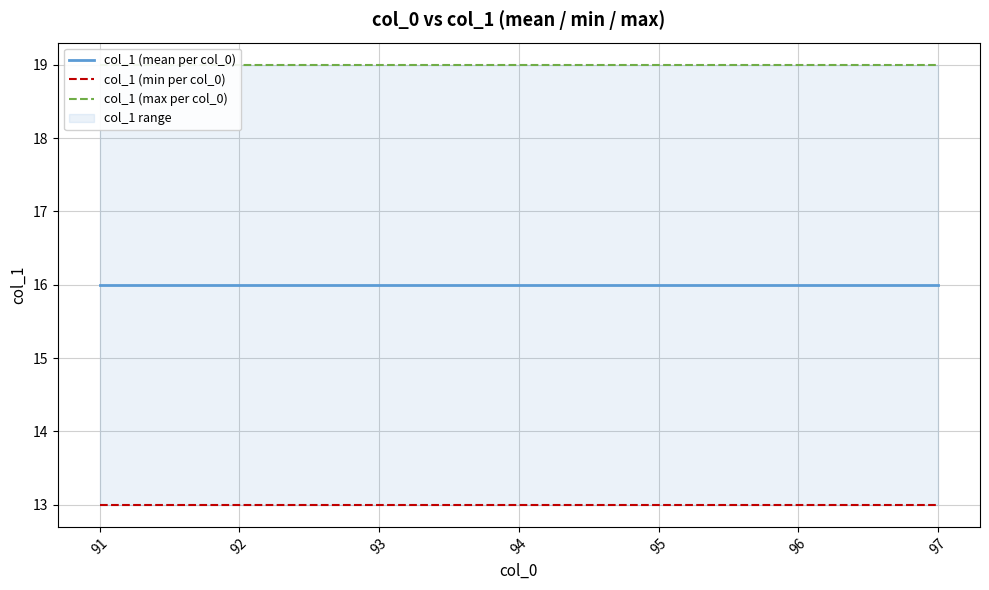

At which label does col_1 (mean per col_0) reach its peak?

91